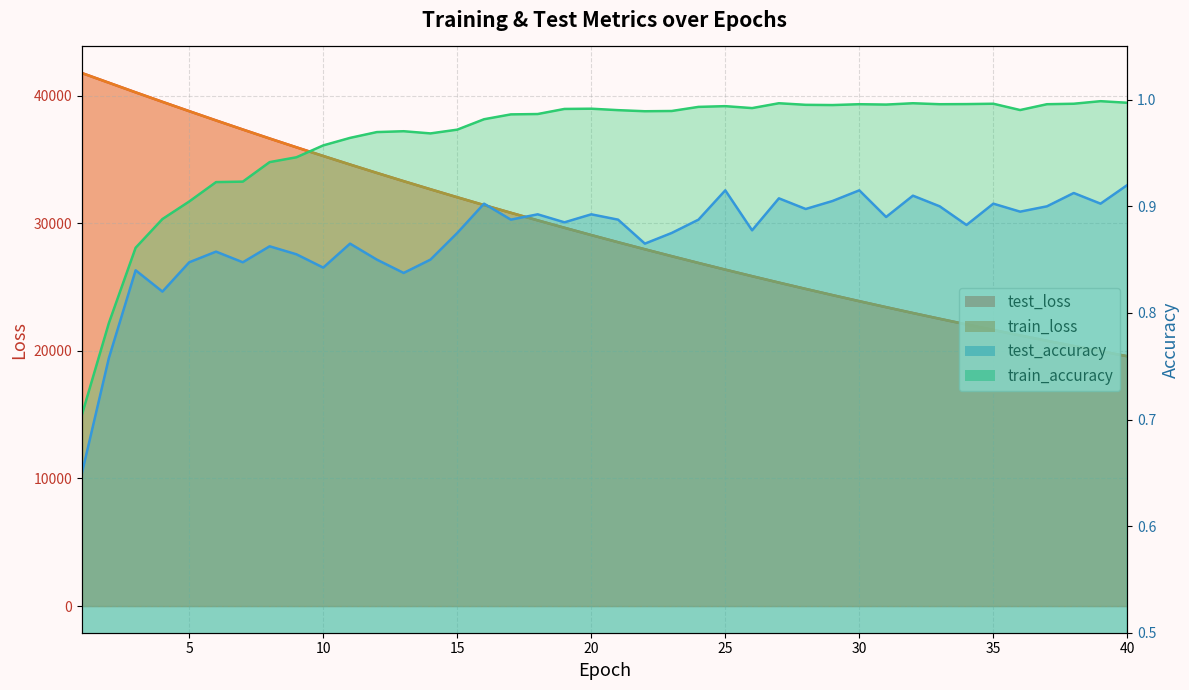

What is the sum of all test_loss values?

1178470.7